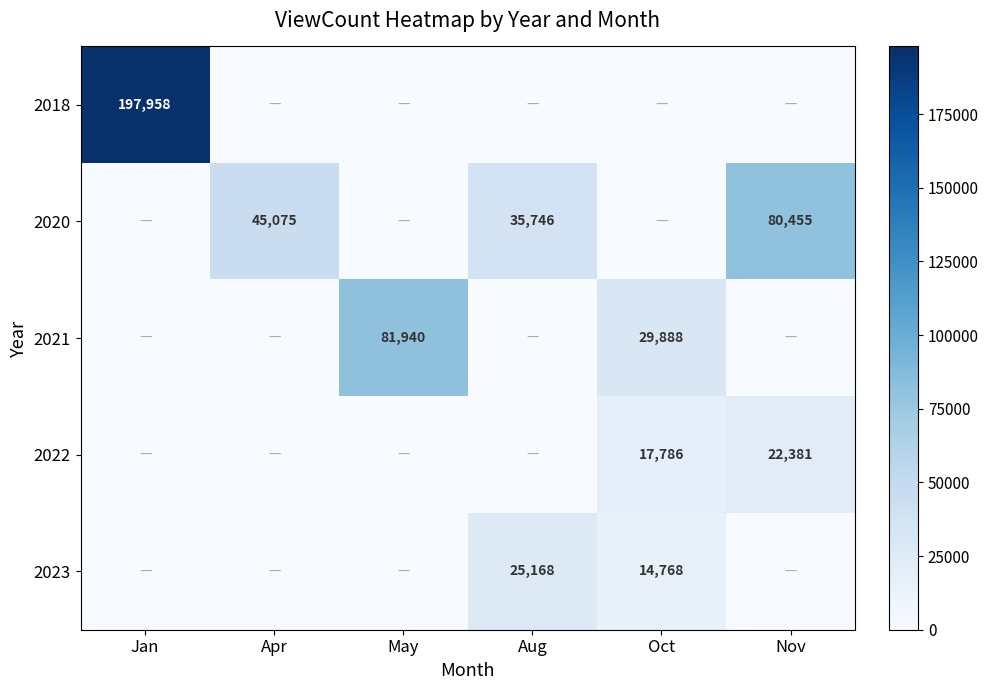

Is it true that 2020 equals 72840 at Apr?

False